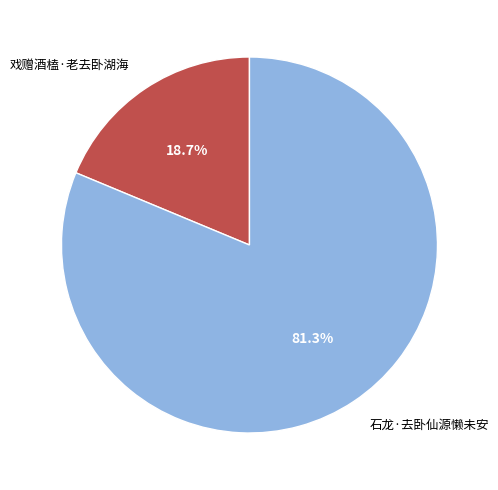

To the nearest percent, what is the combined percentage of 戏赠酒榼·老去卧湖海 and 石龙·去卧仙源懒未安?

100%